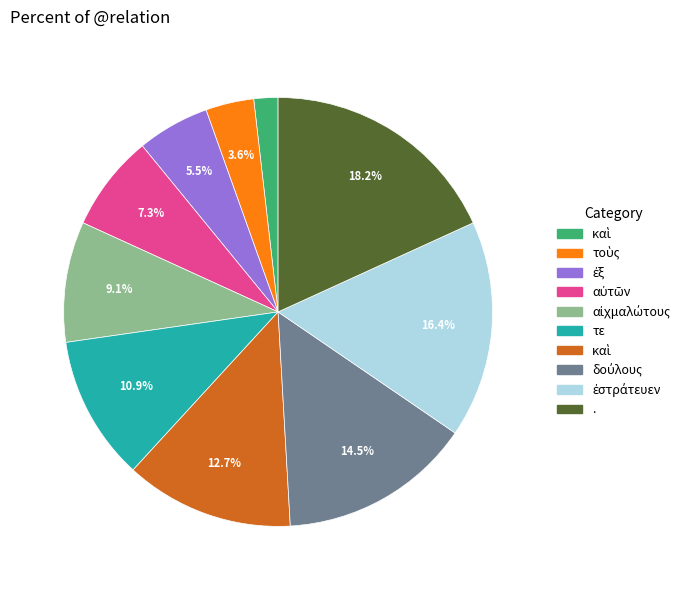

Is there any slice that represents more than half of the pie?

No